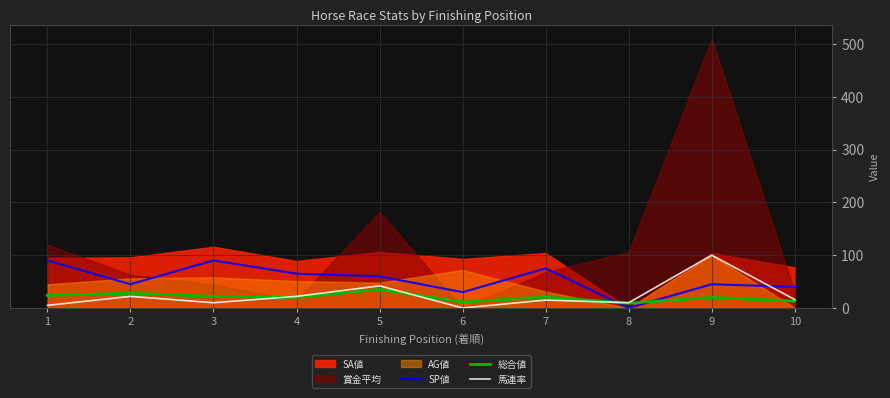

Does the chart display data point markers on the line(s)?

No